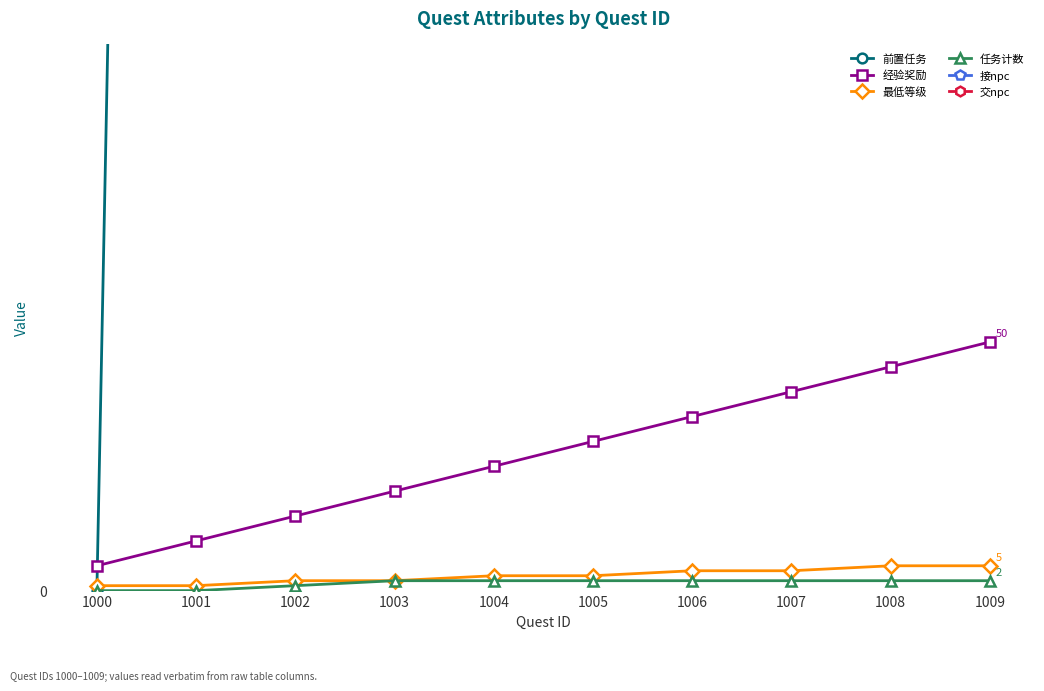

Count the number of data series in this chart.

6